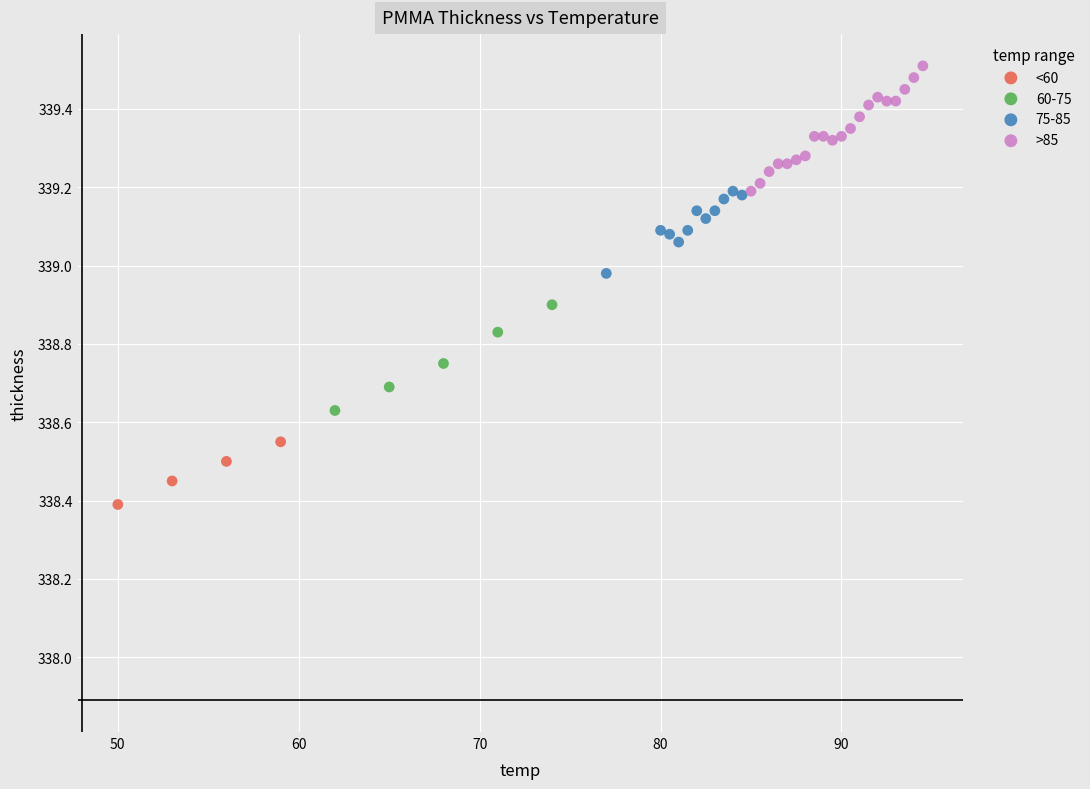

Which series reaches the minimum Y coordinate?

<60